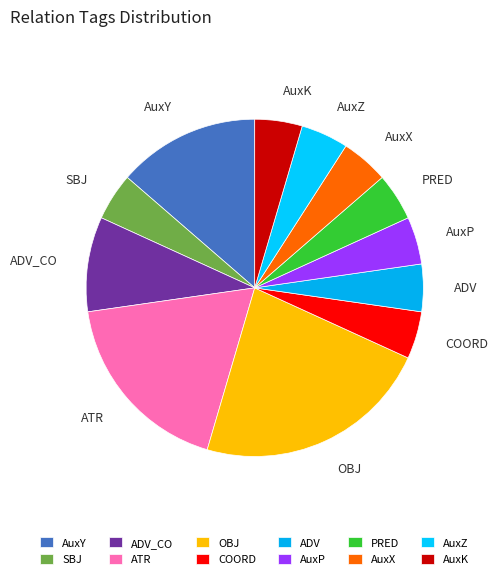

Is the sum of PRED and ADV_CO greater than half?

No